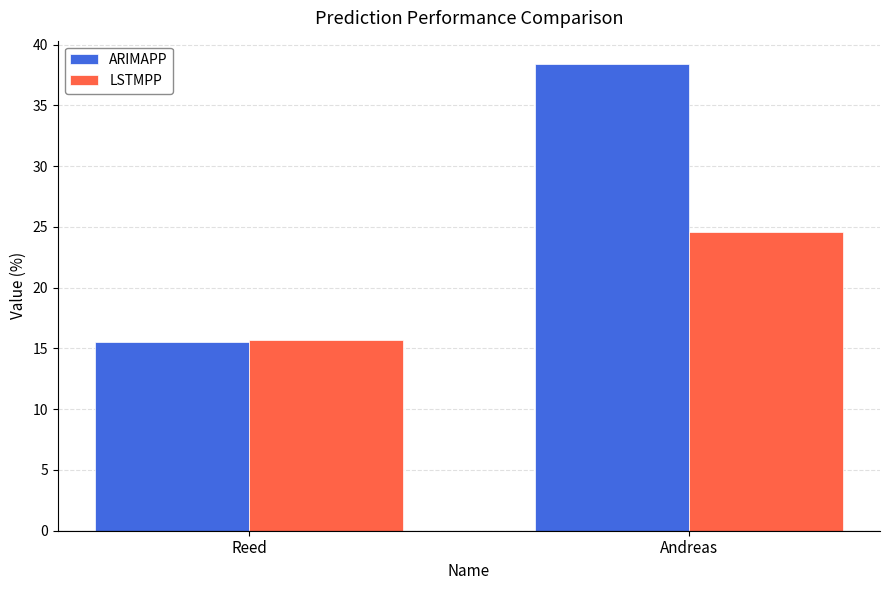

Are the bars horizontal?

No